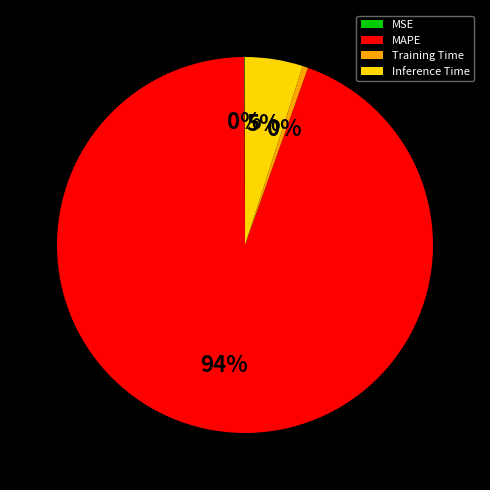

To the nearest percent, what is the average slice percentage?

25%